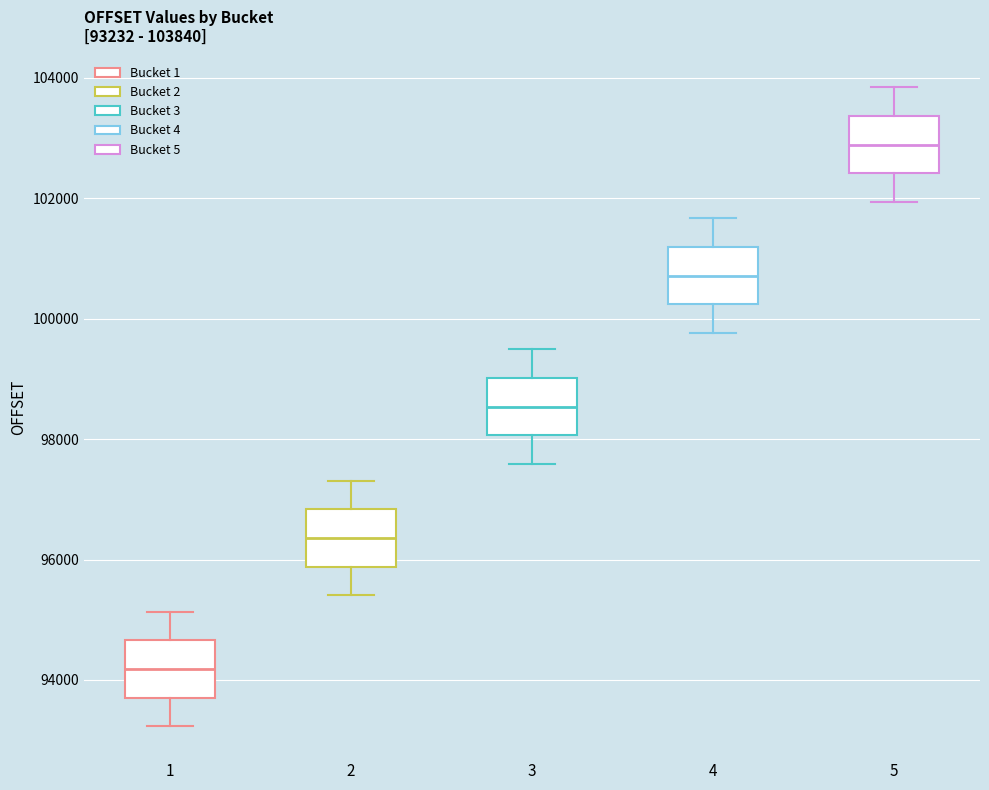

Which box's median line is the lowest?

1